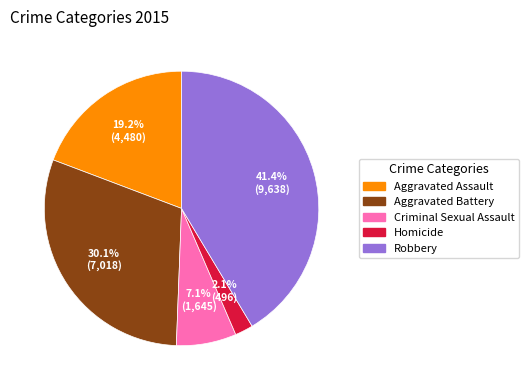

Is there a majority slice in this chart?

No